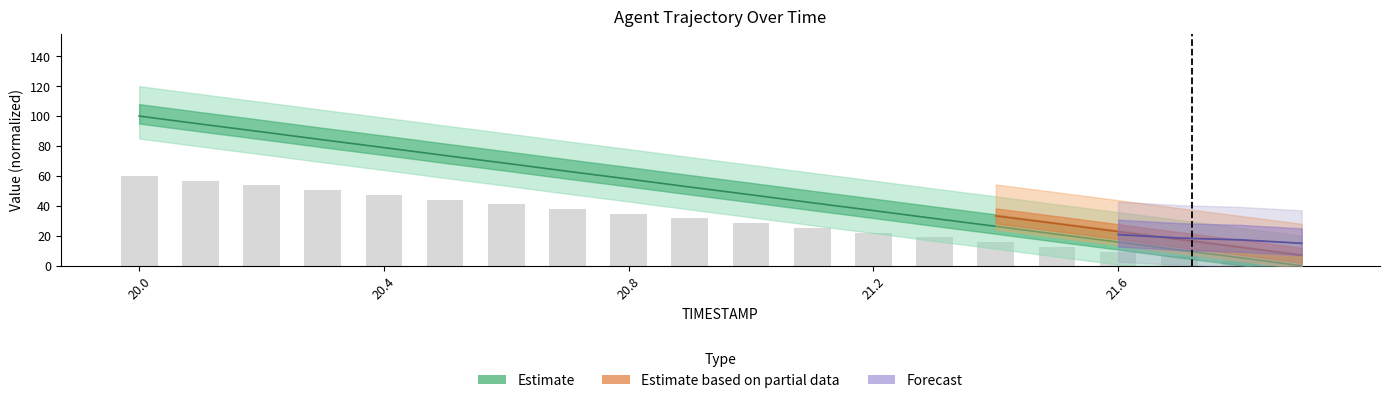

Is it true that Y equals 26.3 at 21.9?

False